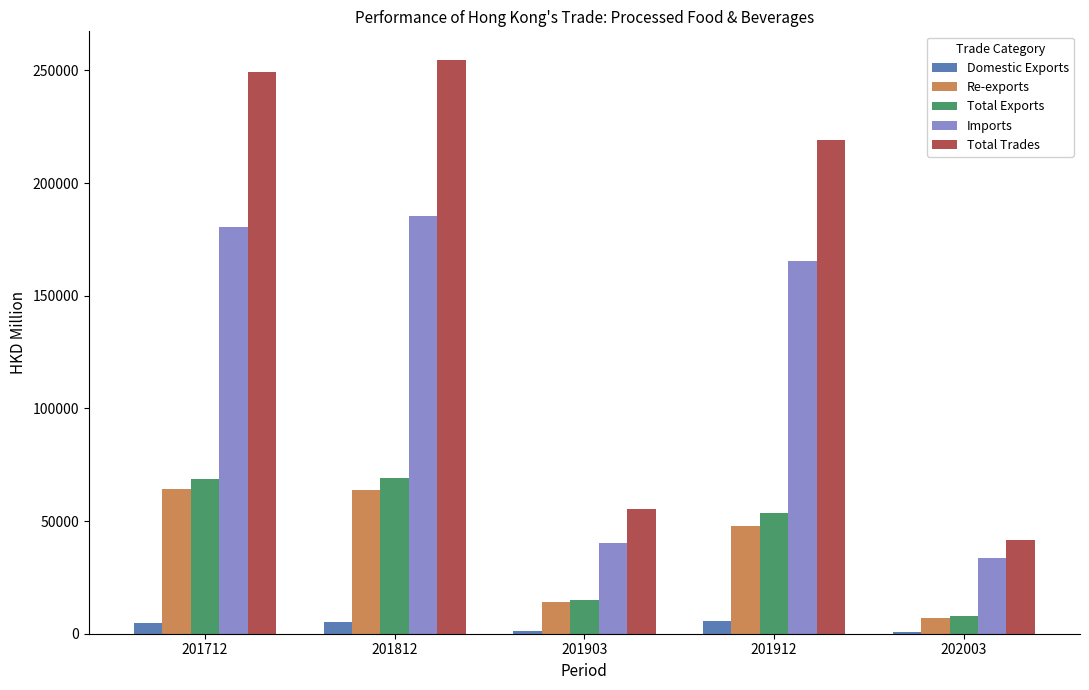

What is the sum of all Re-exports values?

197336.2